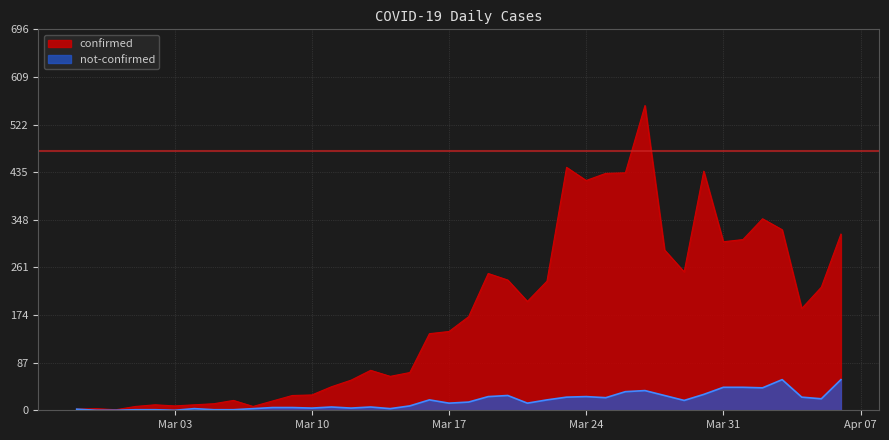

Which category has the highest value across all series?

2020-03-27